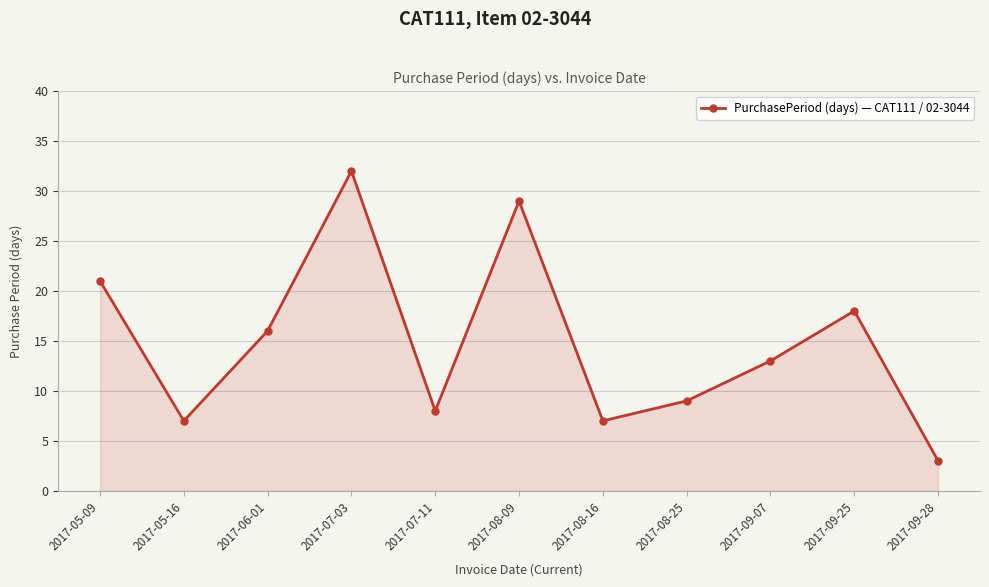

What is the approximate value at 2017-07-03, to the nearest 10?

30